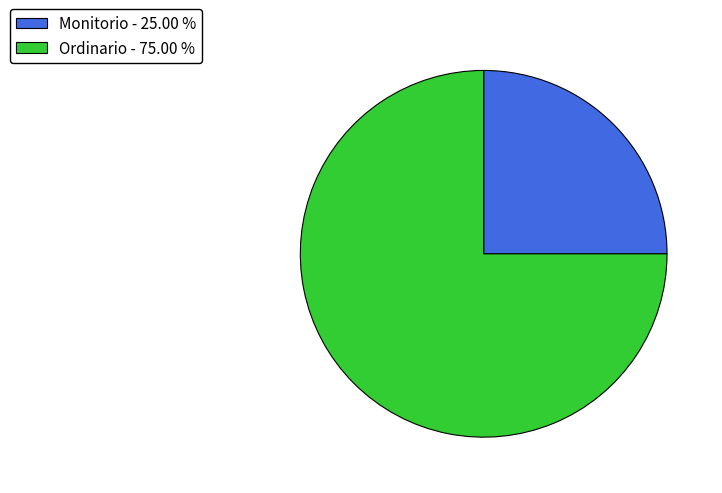

Is the sum of Ordinario - 75.00 % and Monitorio - 25.00 % greater than half?

Yes